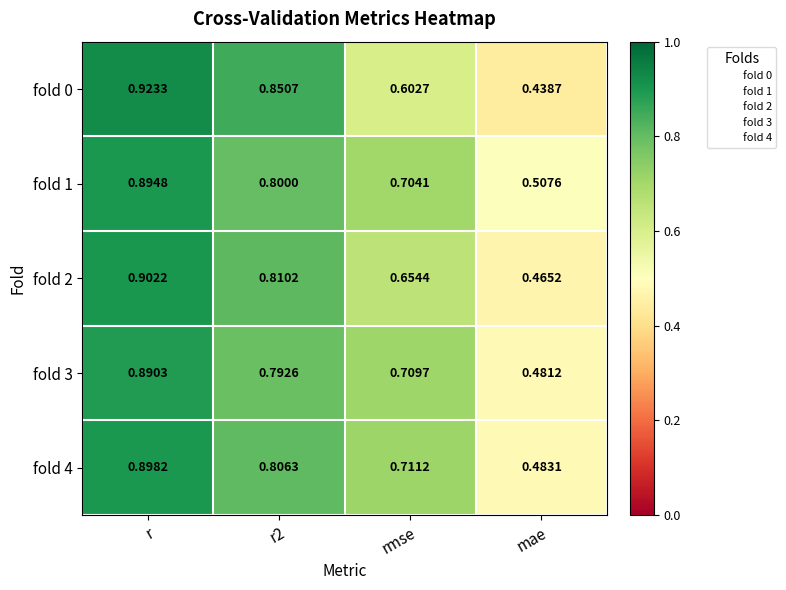

Which category has the highest value in the fold 2 series?

r